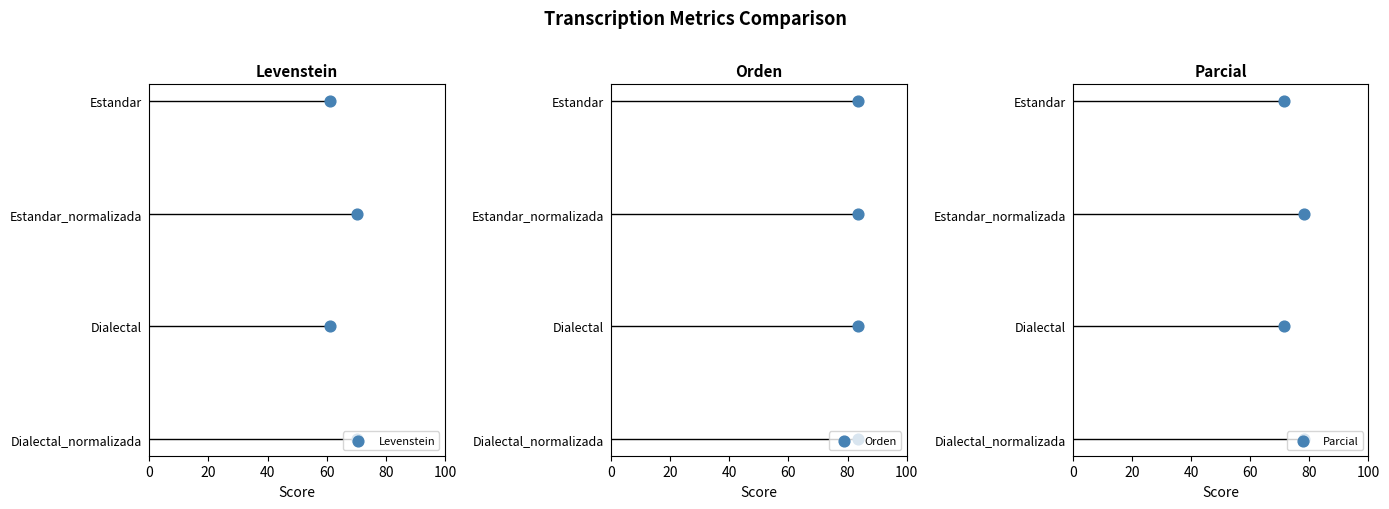

What are all the series names shown in the legend?

Levenstein, Orden, Parcial